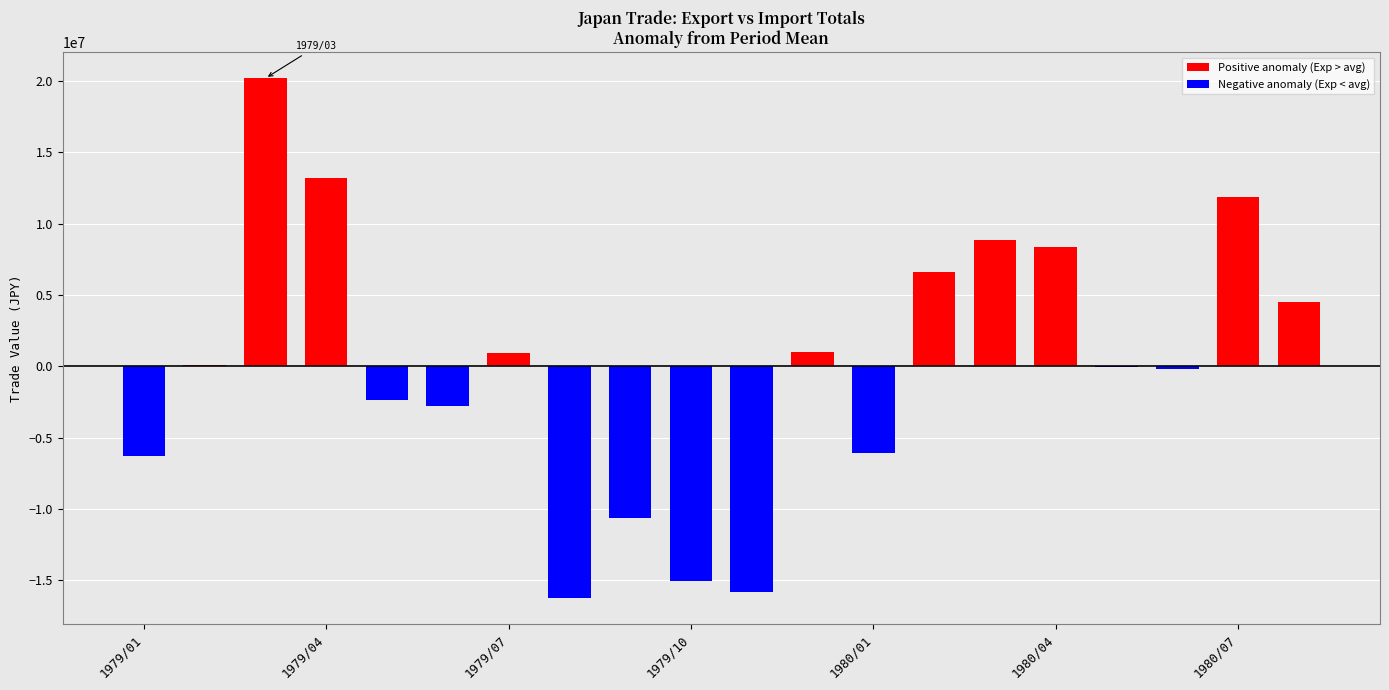

What is the maximum value shown in the chart?

20194062.7